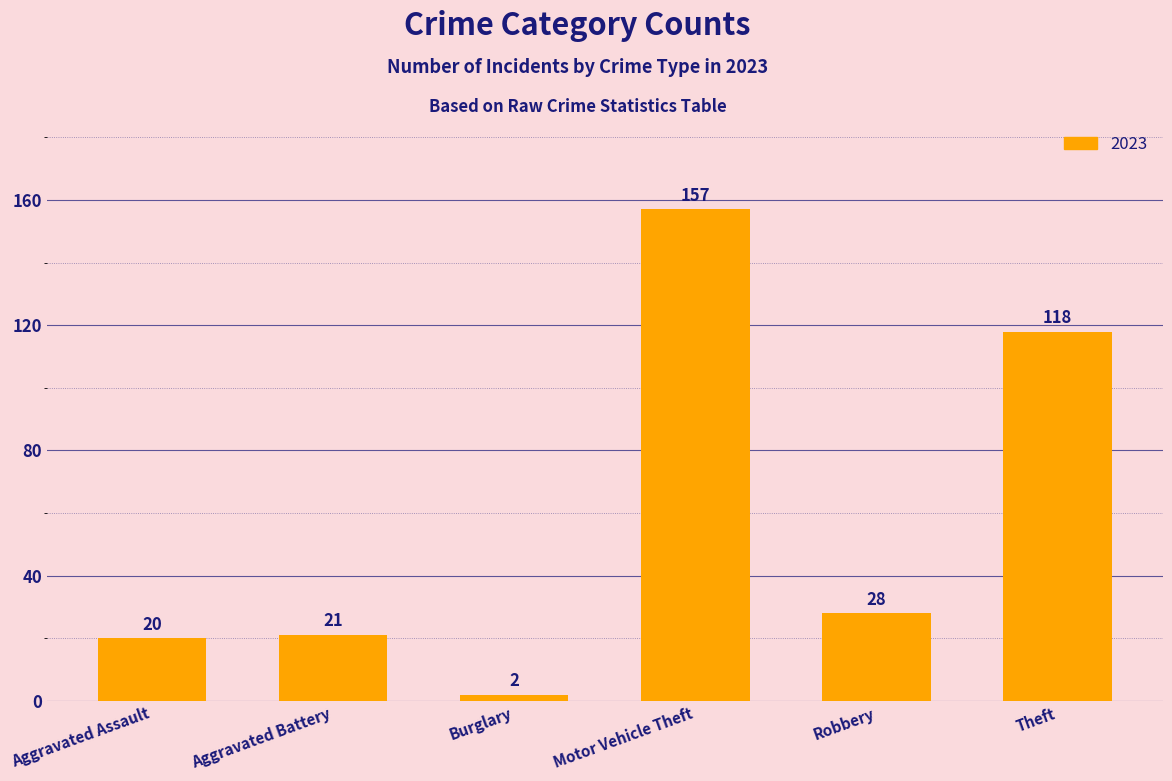

Which category has the highest value across all series?

Motor Vehicle Theft